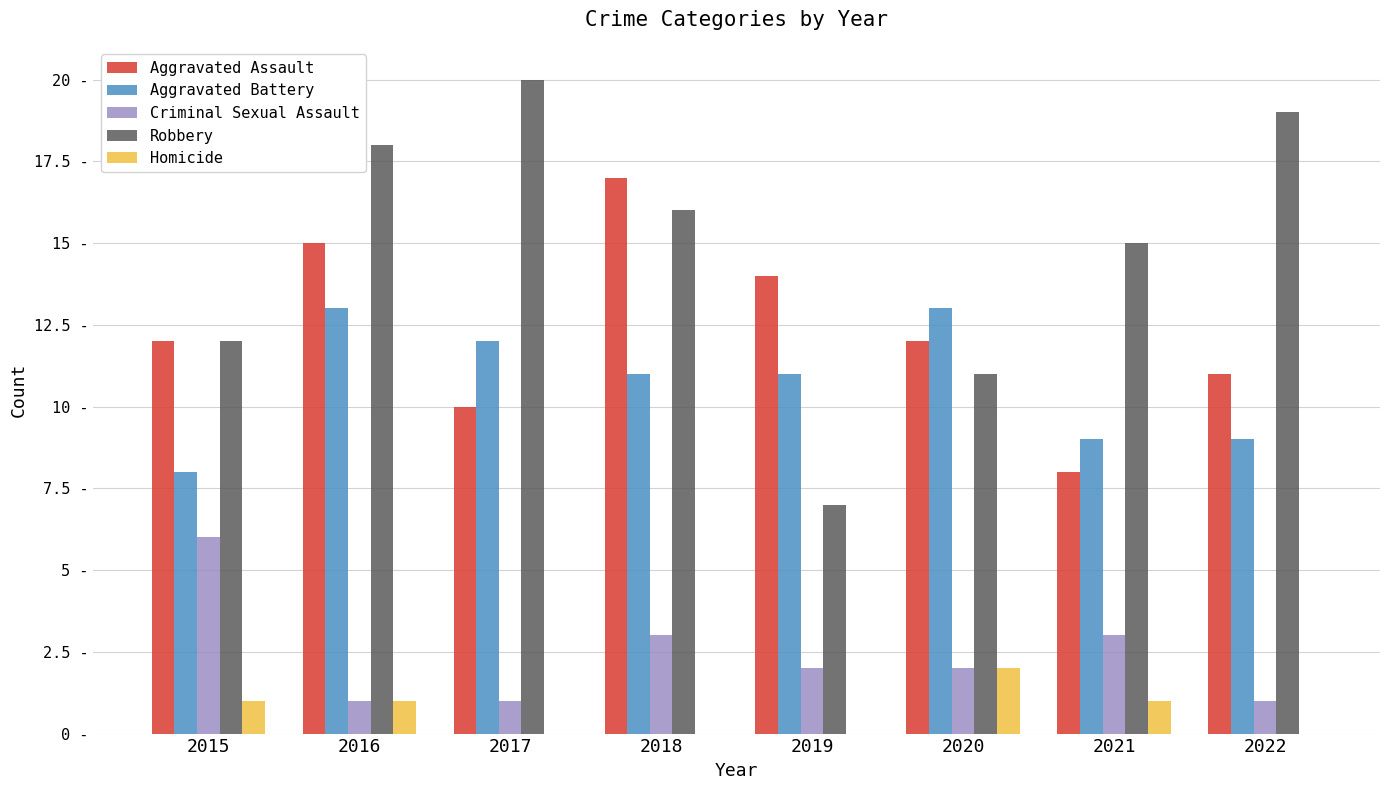

The value of Criminal Sexual Assault at 2019 is 2. True or false?

True